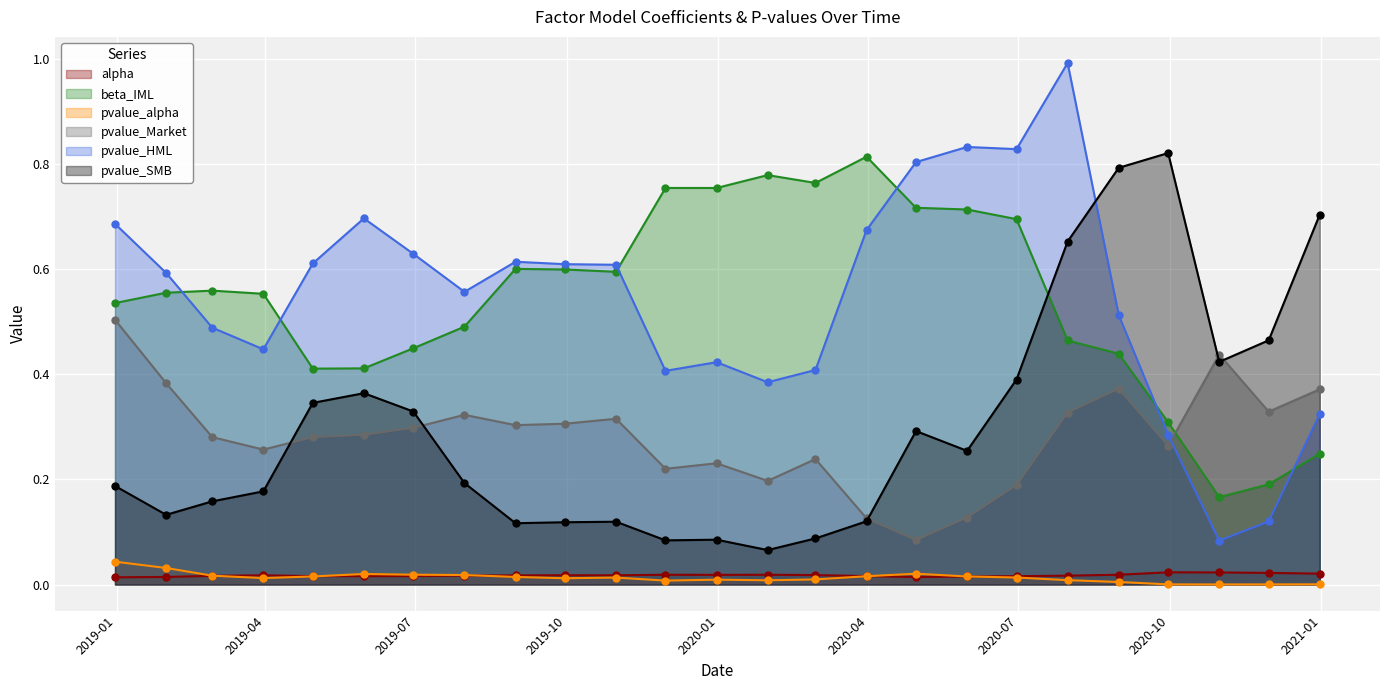

True or false: pvalue_Market and beta_IML cross at least once.

True